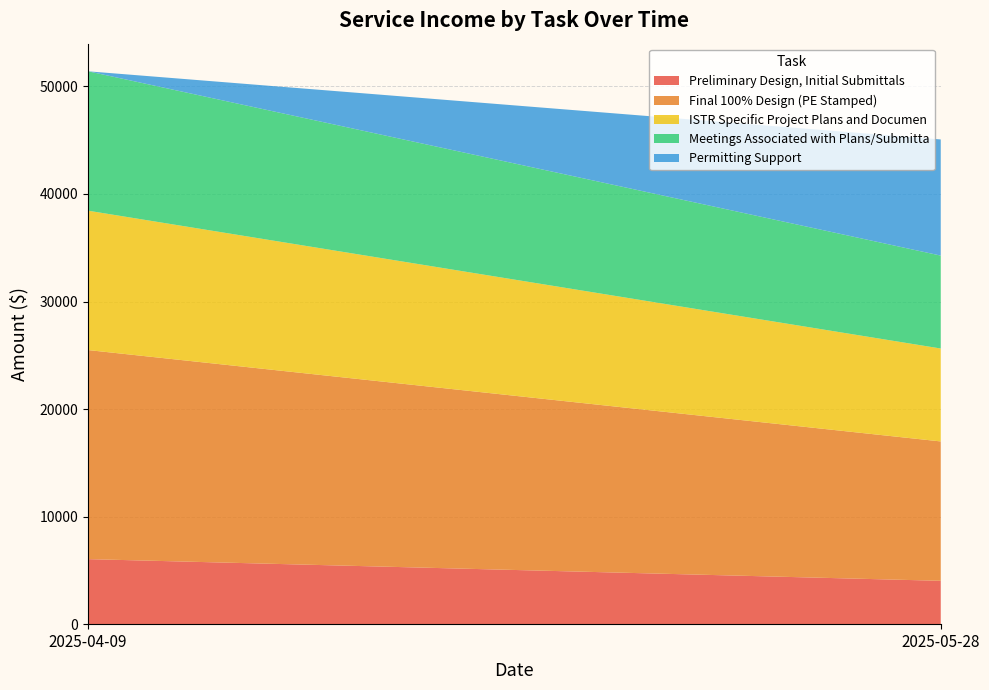

Reading right to left, what are all the values shown in this chart?

Preliminary Design, Initial Submittals: 2025-05-28=4032	2025-04-09=6048
Final 100% Design (PE Stamped): 2025-05-28=12960	2025-04-09=19440
ISTR Specific Project Plans and Documen: 2025-05-28=8640	2025-04-09=12960
Meetings Associated with Plans/Submitta: 2025-05-28=8640	2025-04-09=12960
Permitting Support: 2025-05-28=10800	2025-04-09=0